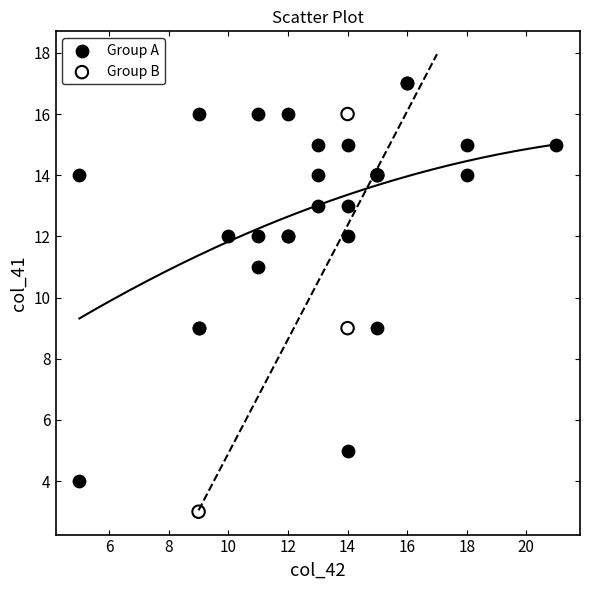

Which series contains the lowest Y value?

Group B